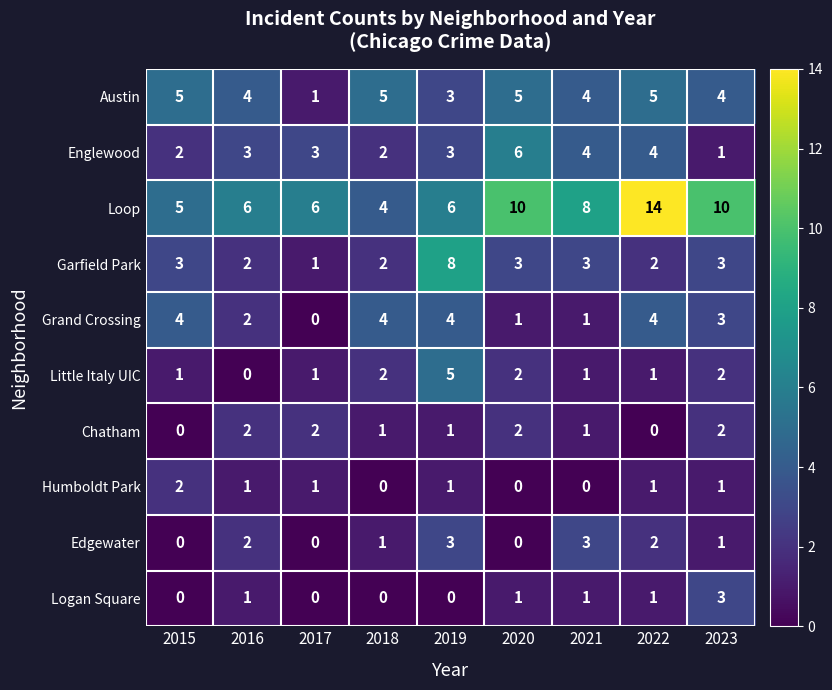

Is it true that Edgewater equals 0 at 2023?

False